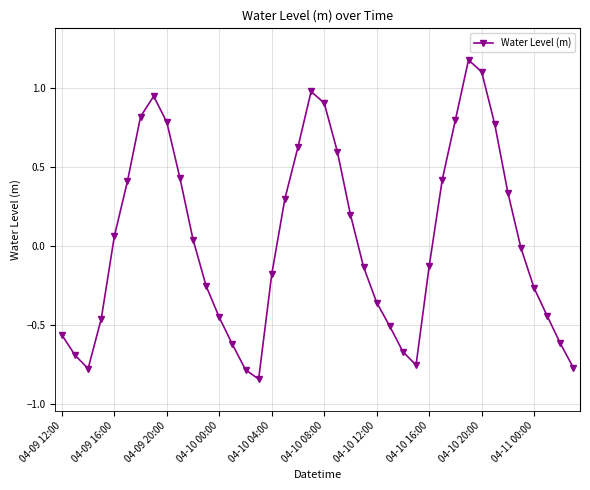

How many points are lower than both their immediate neighbors (excluding endpoints)?

3